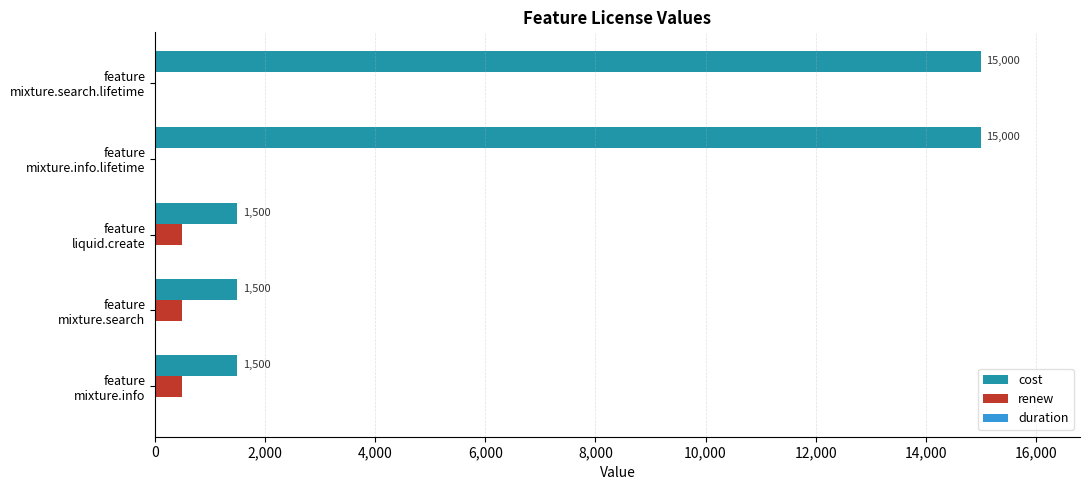

Which series has the largest total across all categories?

cost